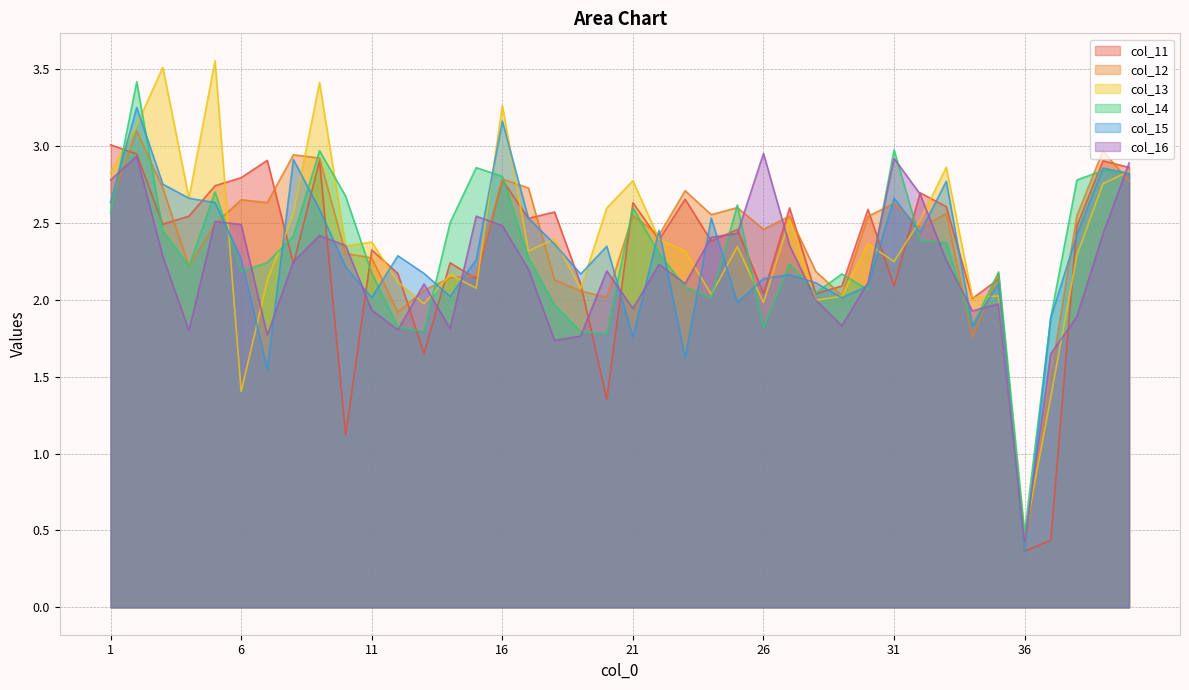

How many distinct data groups are displayed?

6